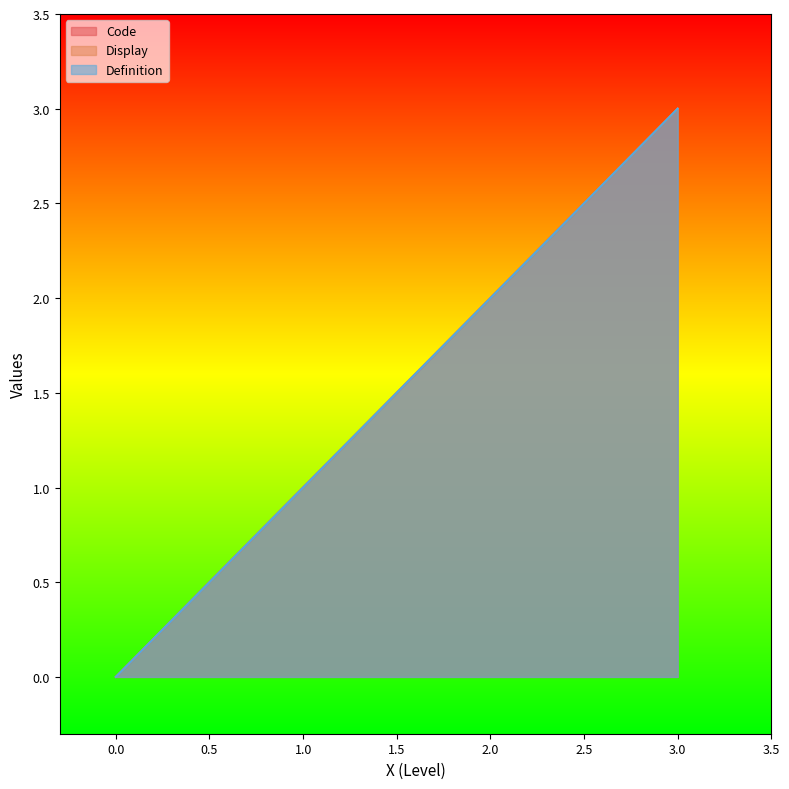

True or false: Code and Display intersect in this chart.

False